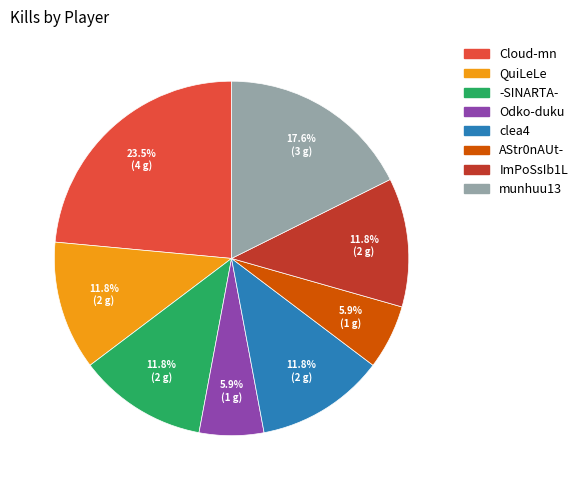

The munhuu13 slice represents 7% of the pie. True or false?

False